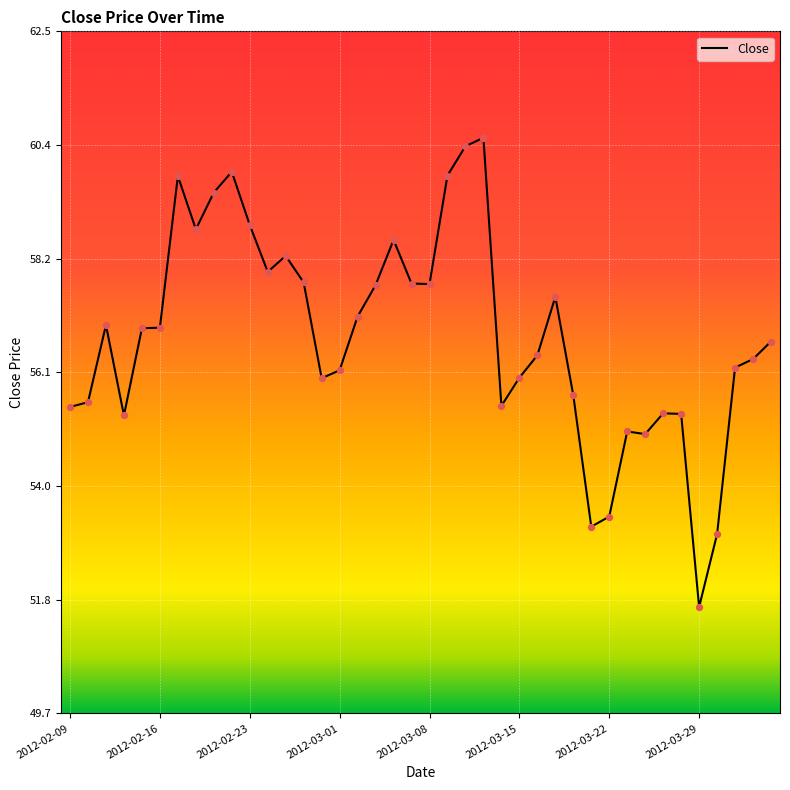

What is the smallest value displayed?

51.7